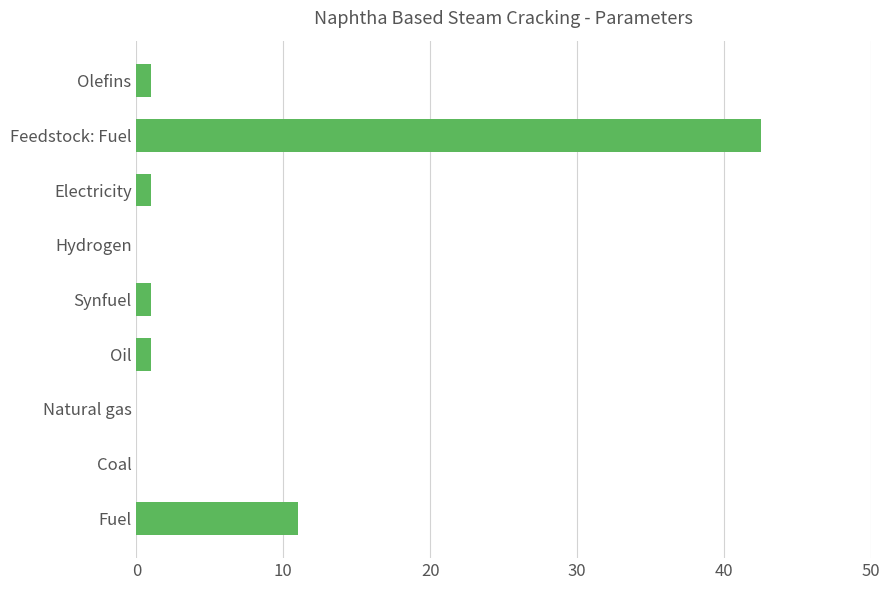

At which label is the value closest to 21?

Fuel